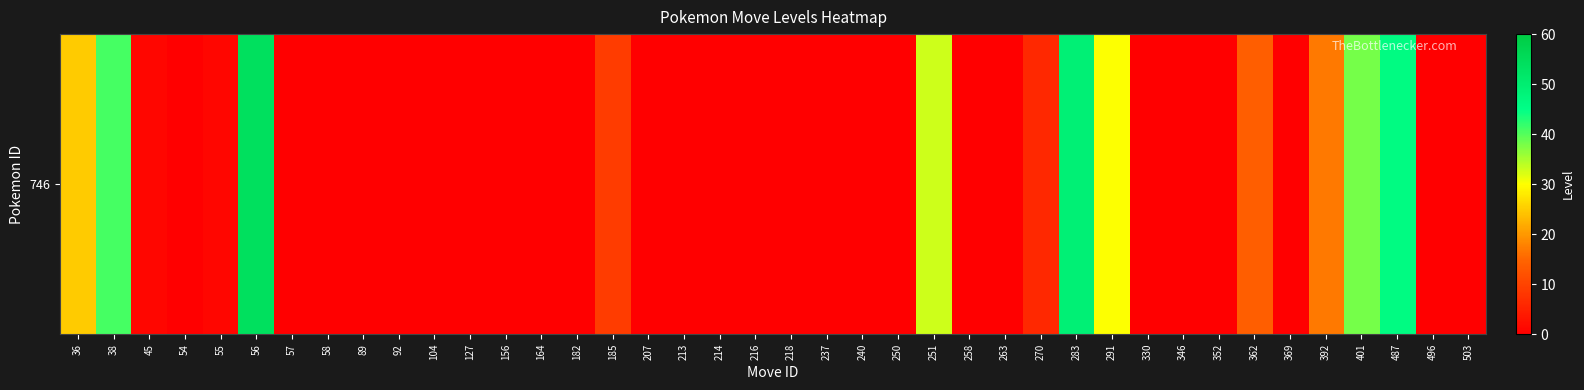

Reading left to right, list all the values displayed in this chart.

36=25	38=41	45=1	54=0	55=1	56=54	57=0	58=0	89=0	92=0	104=0	127=0	156=0	164=0	182=0	185=9	207=0	213=0	214=0	216=0	218=0	237=0	240=0	250=0	251=33	258=0	263=0	270=6	283=49	291=30	330=0	346=0	352=0	362=14	369=0	392=17	401=38	487=46	496=0	503=0